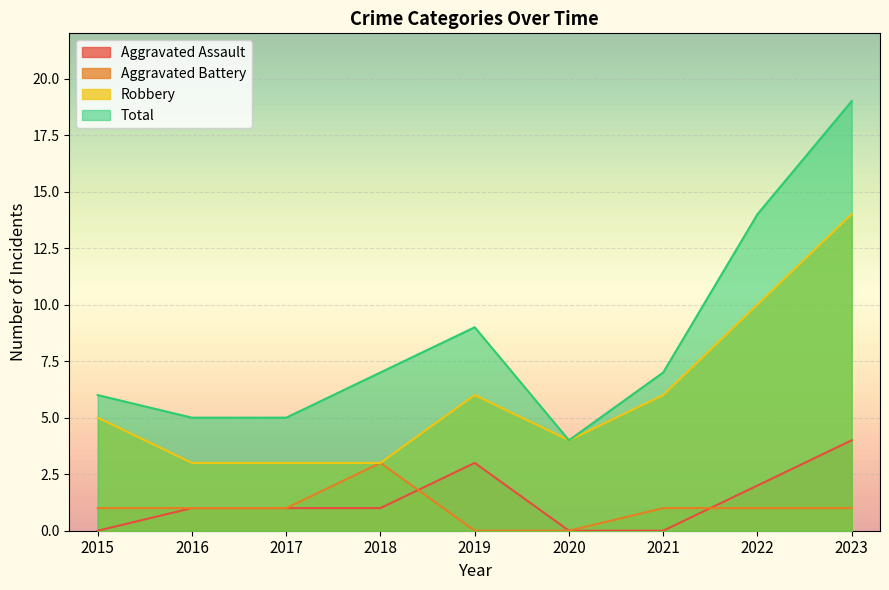

Between 2016 and 2019, which series saw the biggest shift?

Total